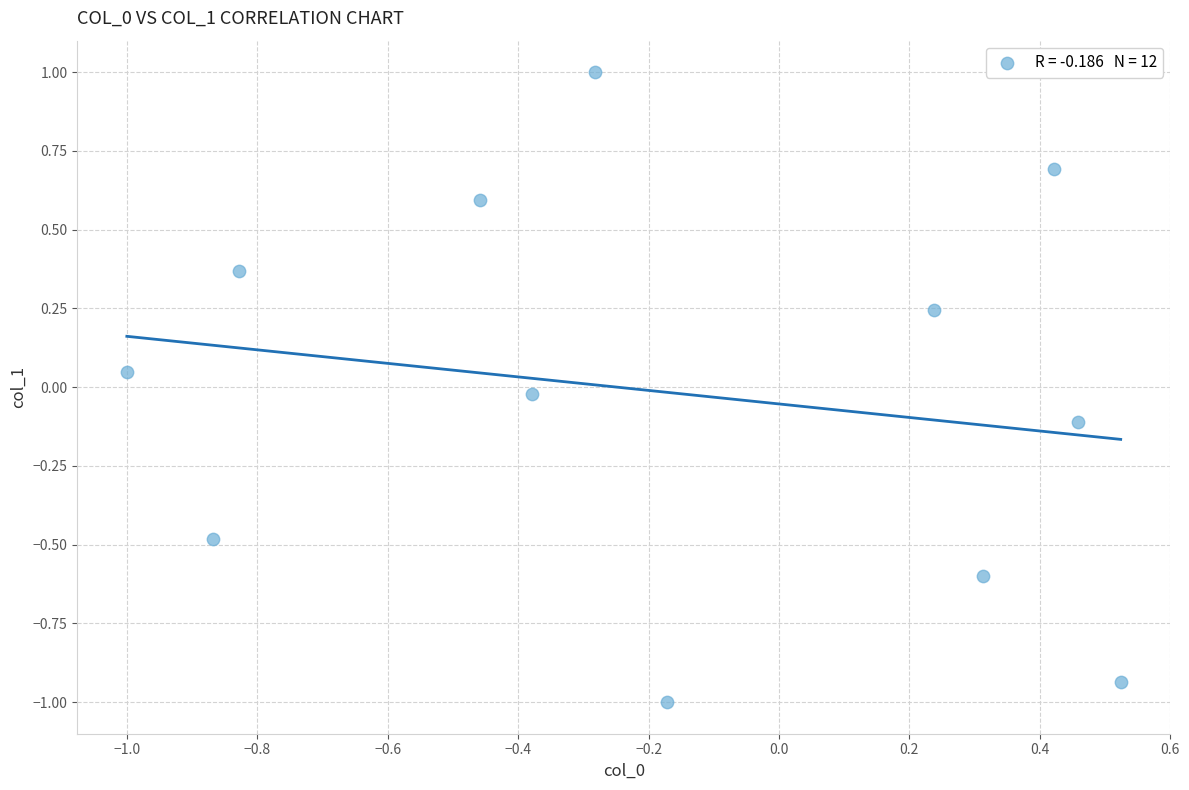

What is the range of Y values (max minus min)?

2.0